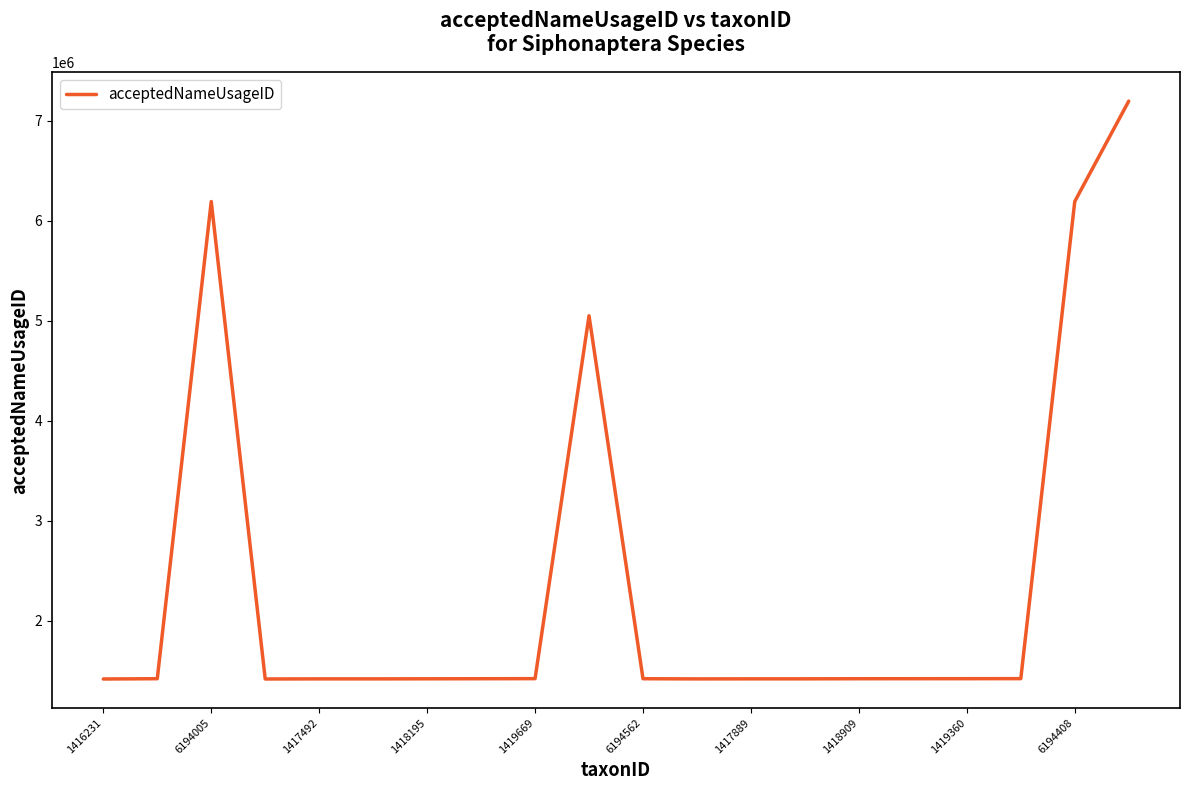

What is the average value?

2366527